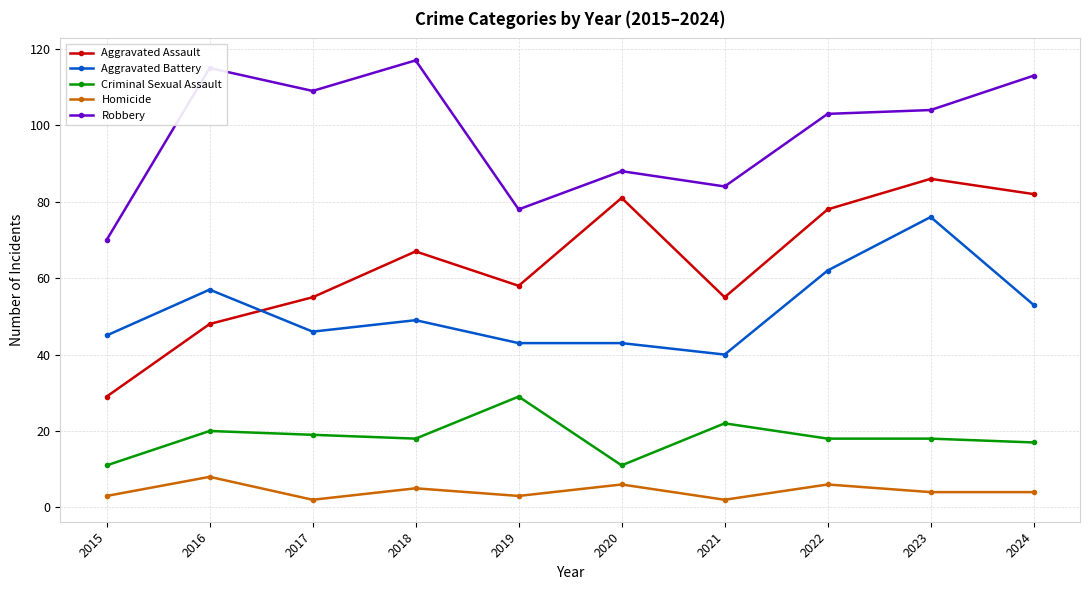

At which category does Robbery reach its first local valley?

2017